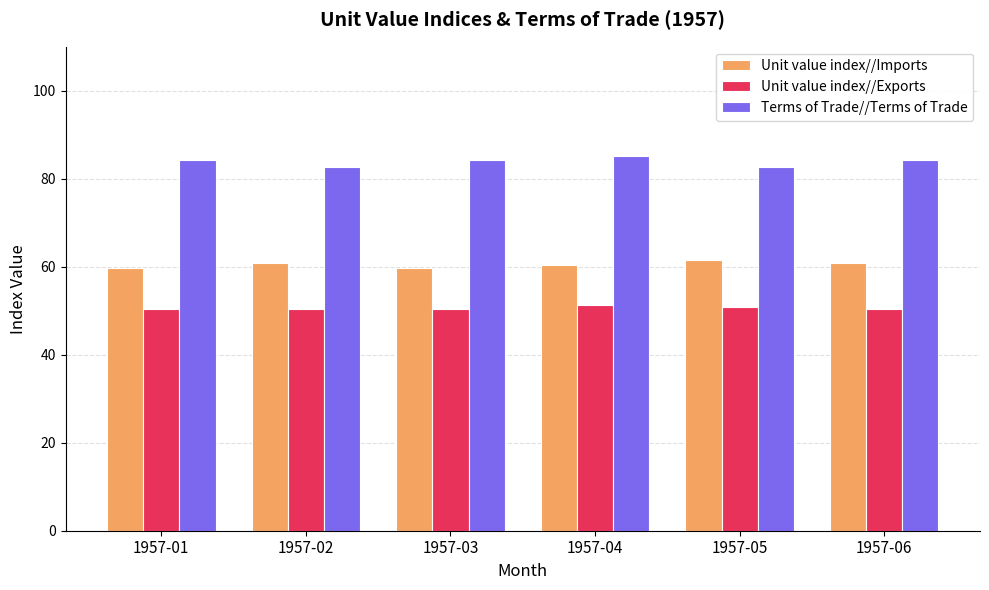

List the series in order of their peak value, highest first.

Terms of Trade//Terms of Trade, Unit value index//Imports, Unit value index//Exports